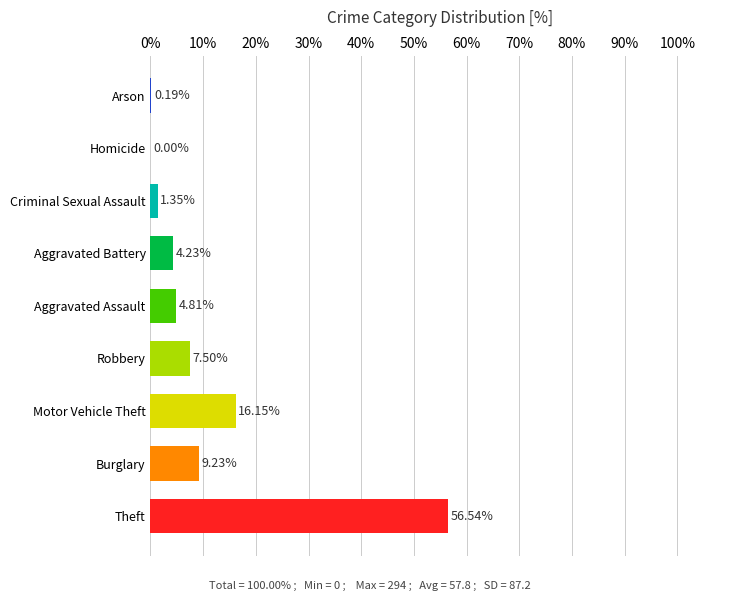

What is the sum of the values at Theft and Homicide?

56.5